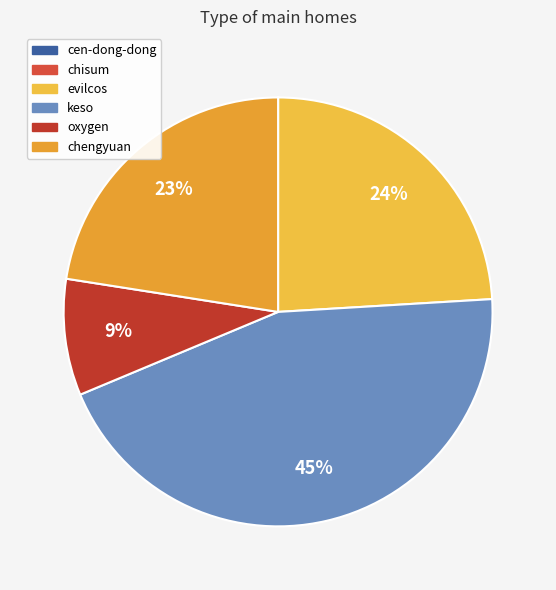

The cen-dong-dong slice represents 6% of the pie. True or false?

False